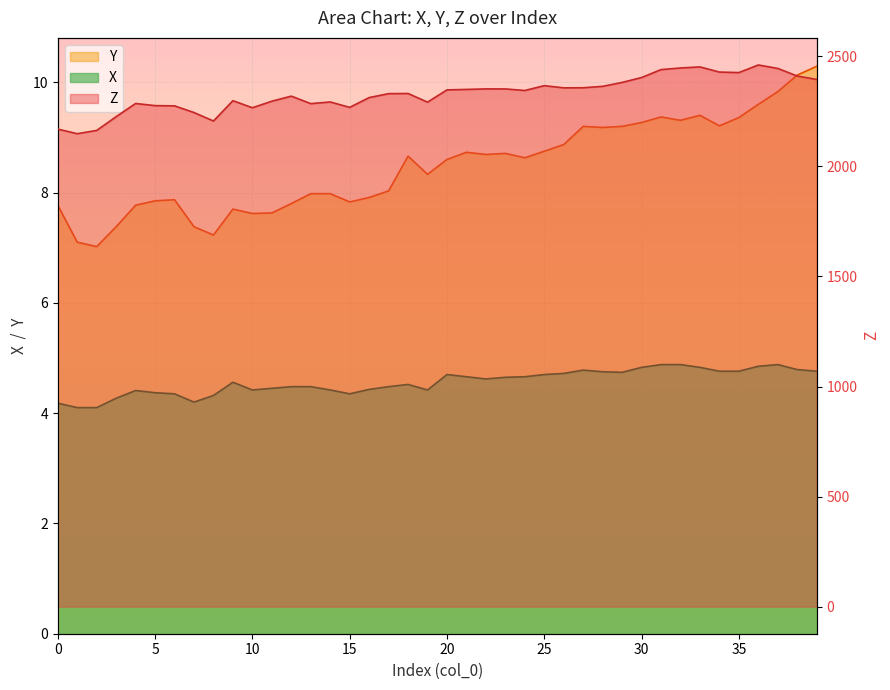

At which label is Z closest to 2304?

9